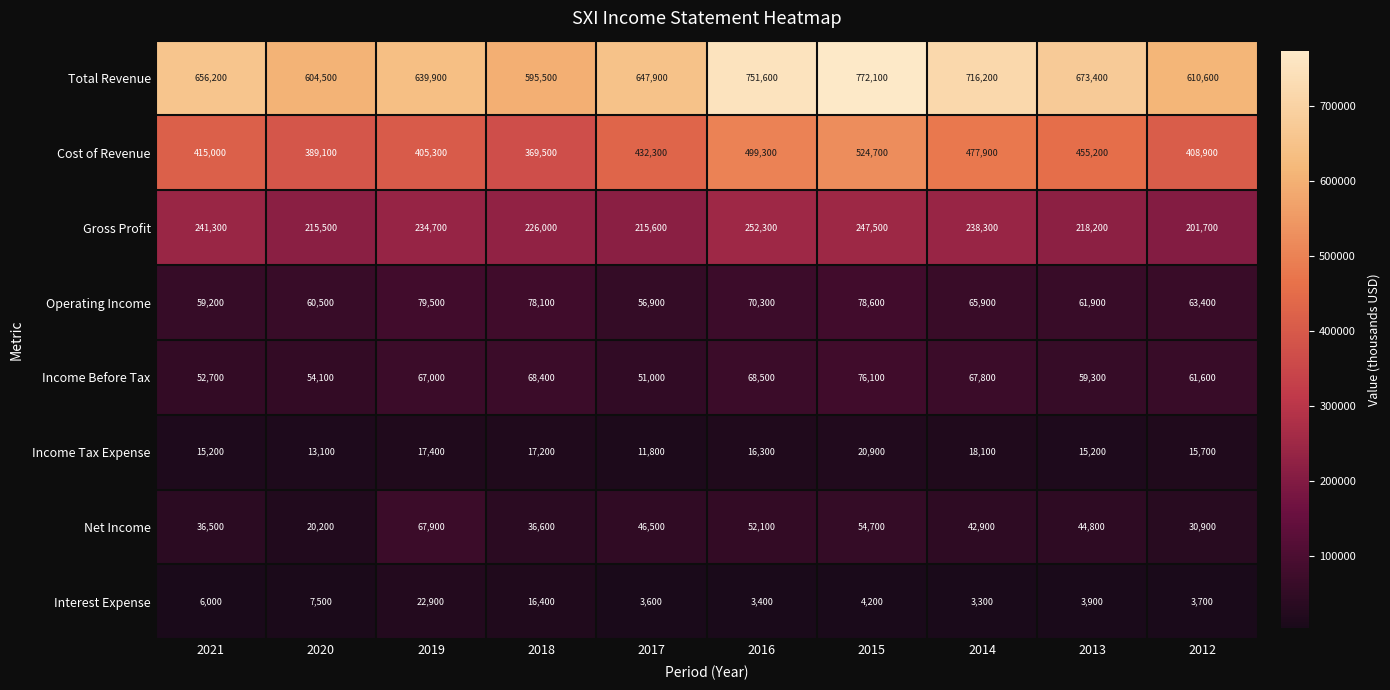

At how many categories does at least one series exceed 289301?

10